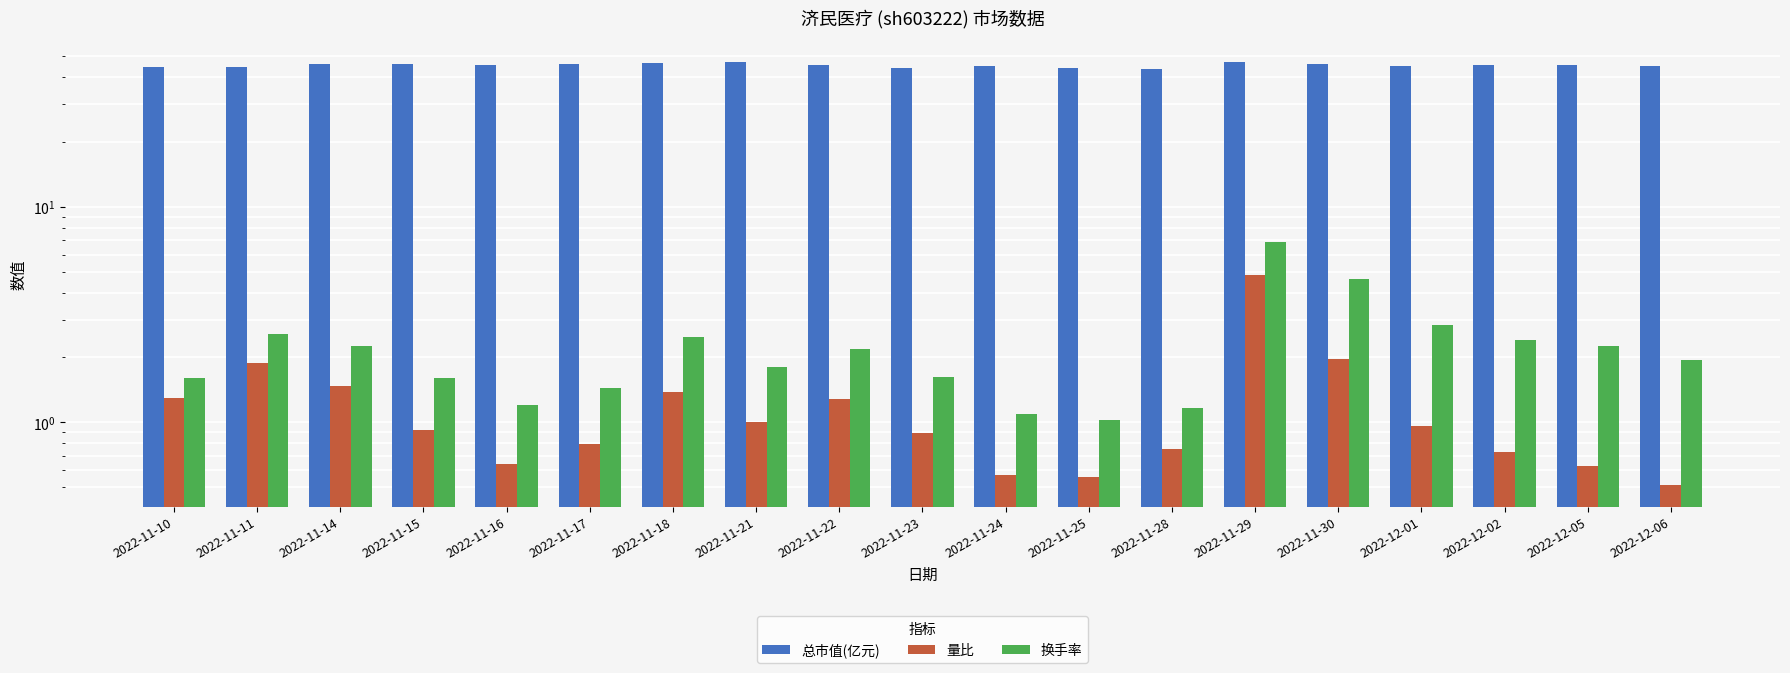

Rank the categories by 总市值(亿元) value from highest to lowest.

2022-11-29, 2022-11-21, 2022-11-18, 2022-11-15, 2022-11-14, 2022-11-30, 2022-11-17, 2022-12-05, 2022-11-16, 2022-11-22, 2022-12-02, 2022-12-06, 2022-12-01, 2022-11-24, 2022-11-11, 2022-11-10, 2022-11-23, 2022-11-25, 2022-11-28